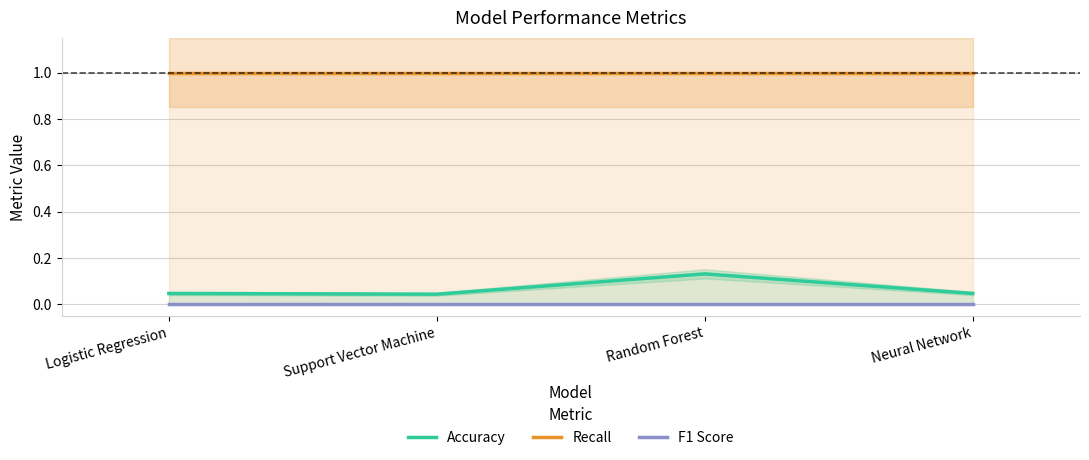

The value of Accuracy at Logistic Regression is 0.1. True or false?

False